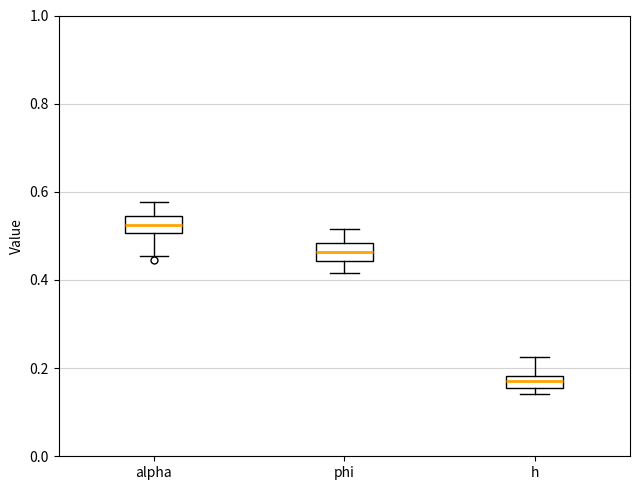

Where is the upper edge of the box for h on the y-axis? The values are not printed on the chart, so give them approximately, as read against the axis.

0.18